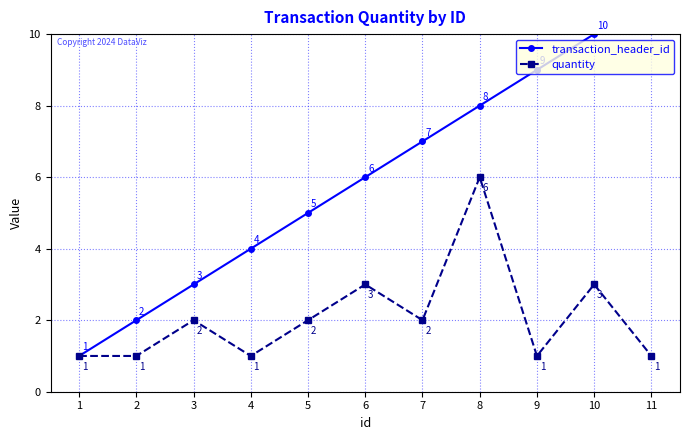

What are all the series names shown in the legend?

transaction_header_id, quantity